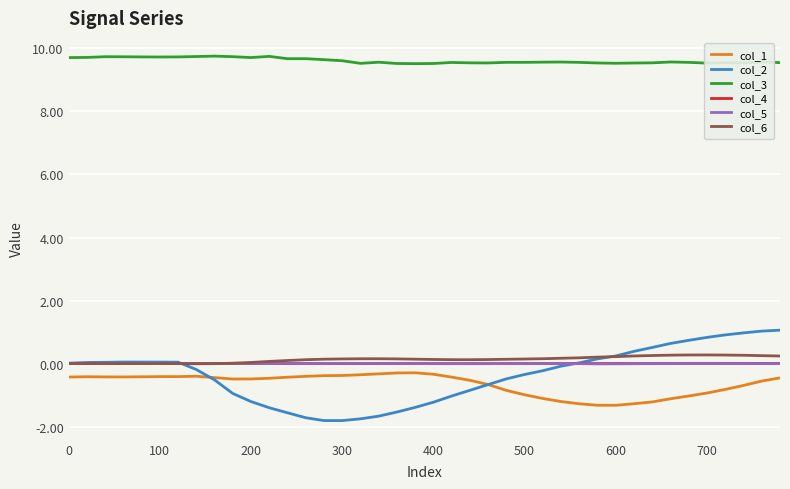

Does the chart display data point markers on the line(s)?

No